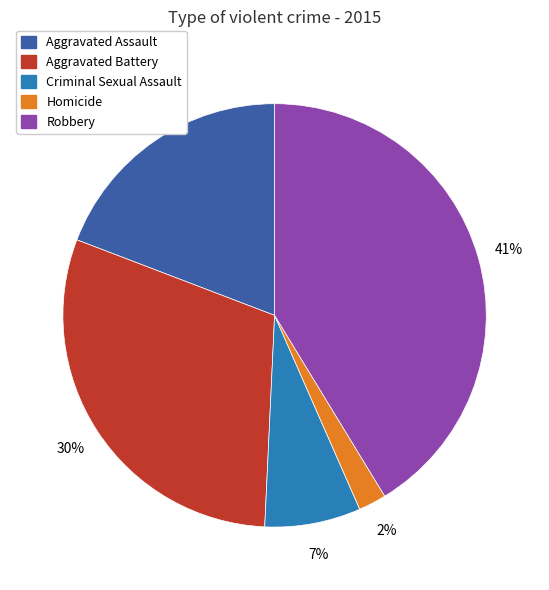

Does any single category account for the majority?

No